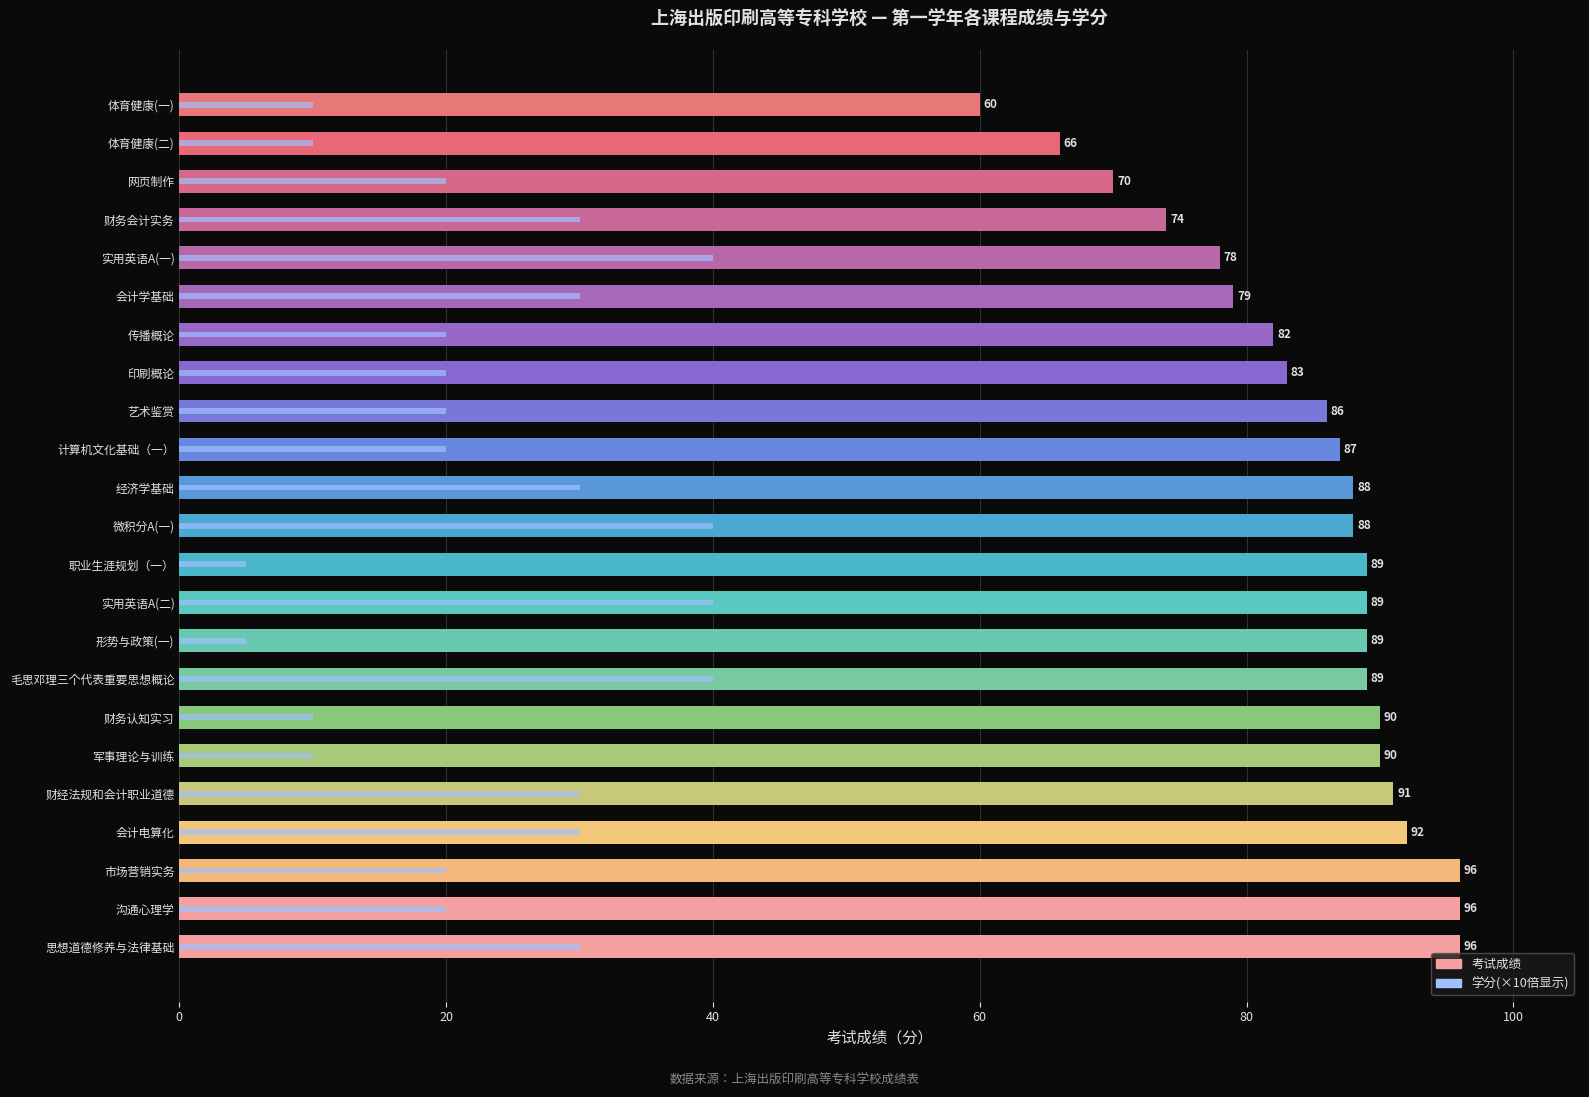

Are the bars horizontal?

Yes